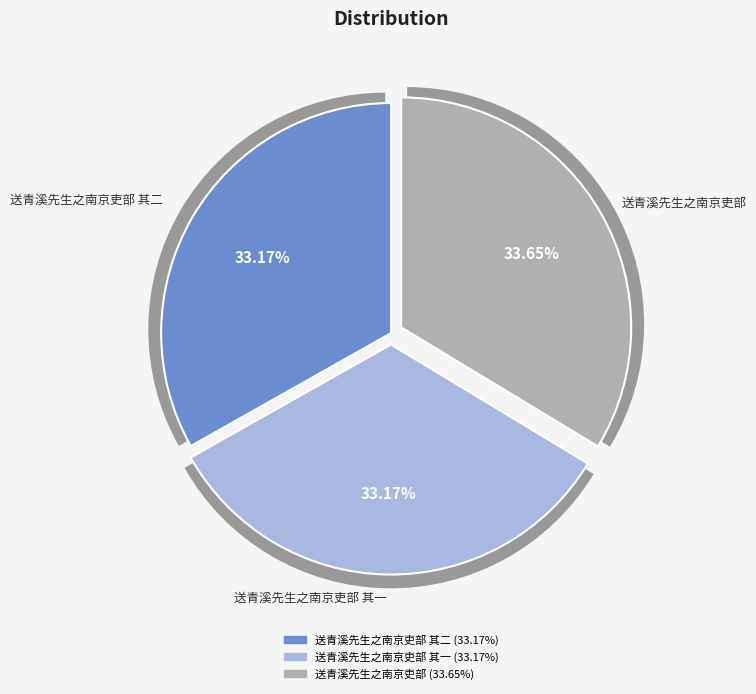

What percentage is the 送青溪先生之南京吏部 其一 slice, to the nearest percent?

33%